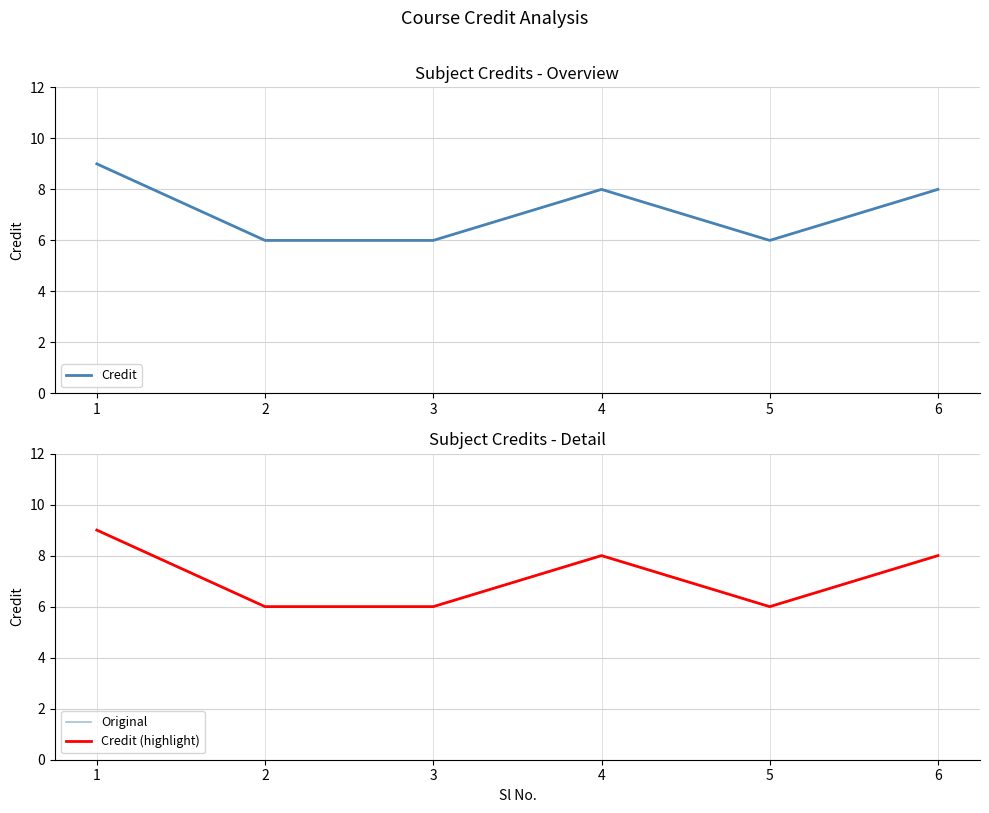

Reading left to right, what are all the values shown in this chart?

Credit: 1=9	2=6	3=6	4=8	5=6	6=8
Original: 1=9	2=6	3=6	4=8	5=6	6=8
Credit (highlight): 1=9	2=6	3=6	4=8	5=6	6=8